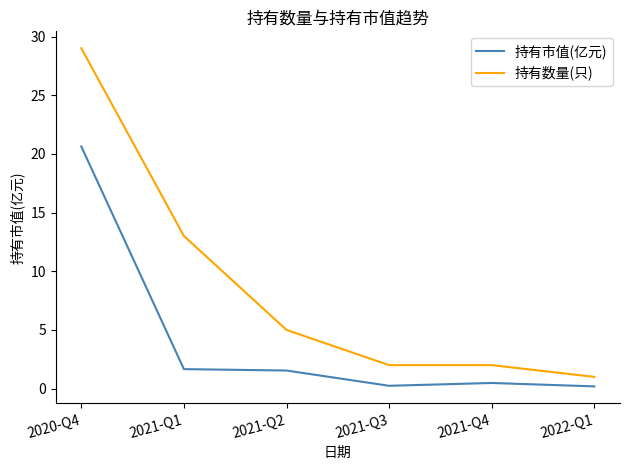

What is the difference between the second highest and minimum values in the 持有数量(只) series?

12.0